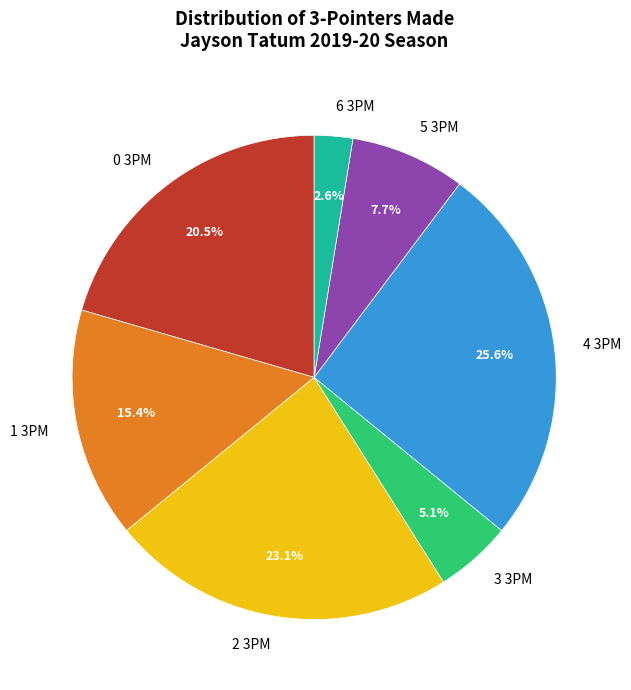

To the nearest percent, what portion does 1 represent?

15%